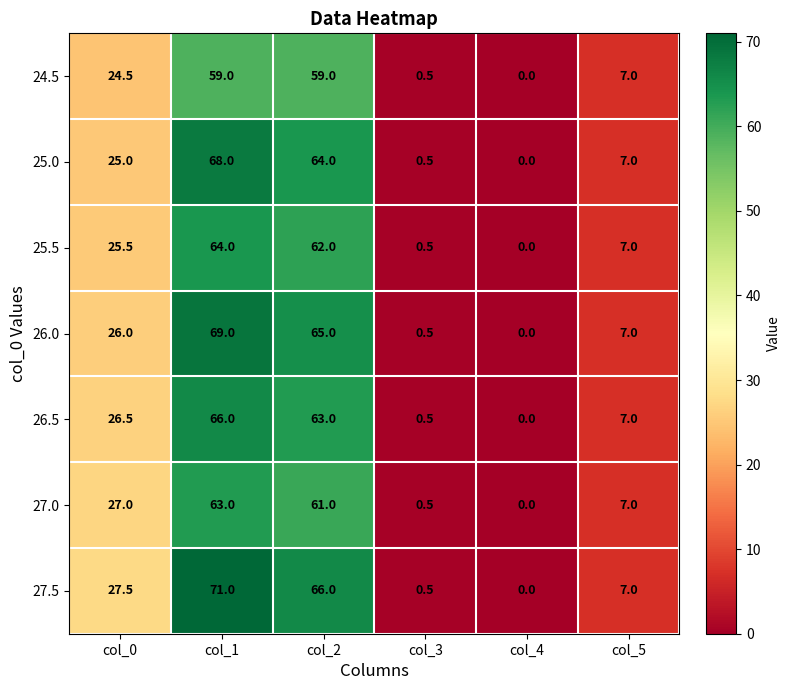

How many series are shown in this chart?

7